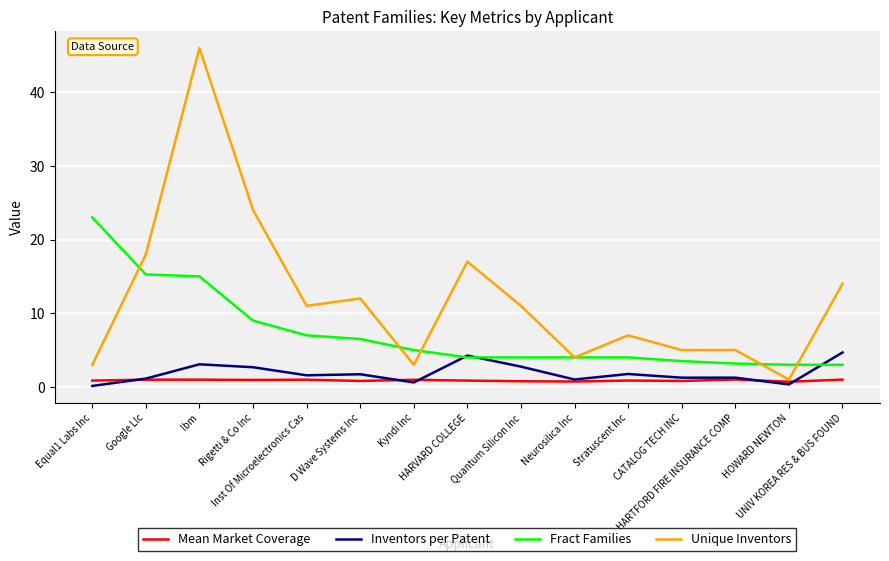

What is the lowest value of the Fract Families series?

3.0